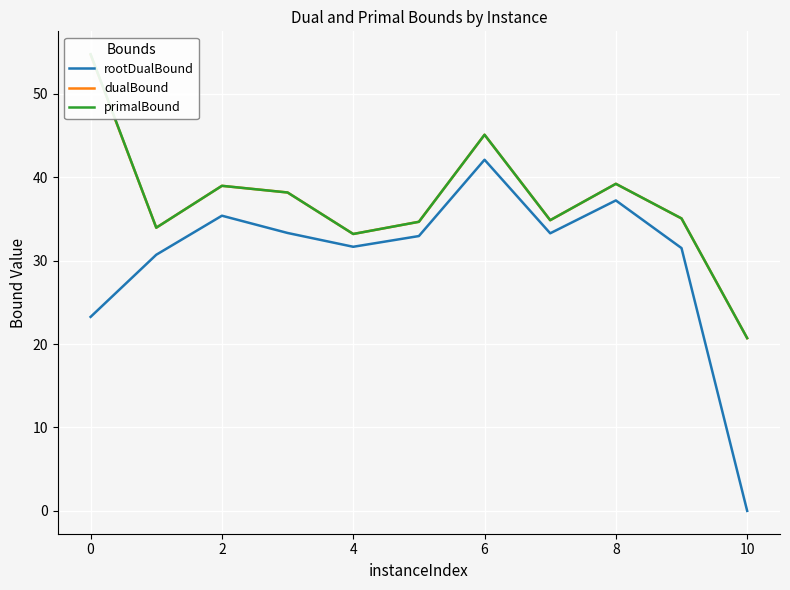

What is the maximum value for rootDualBound?

42.1